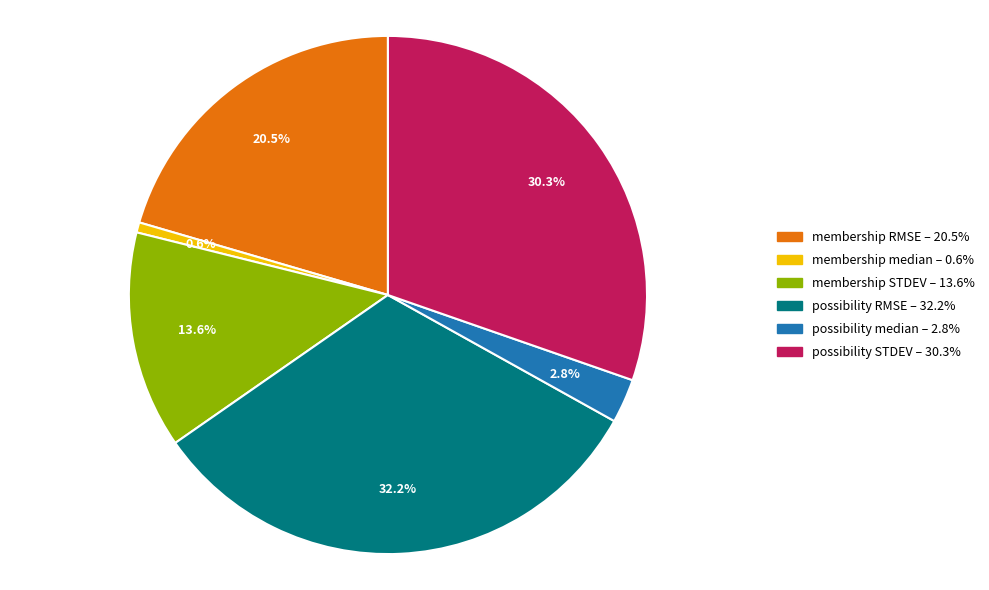

How many slices are in this pie chart?

6